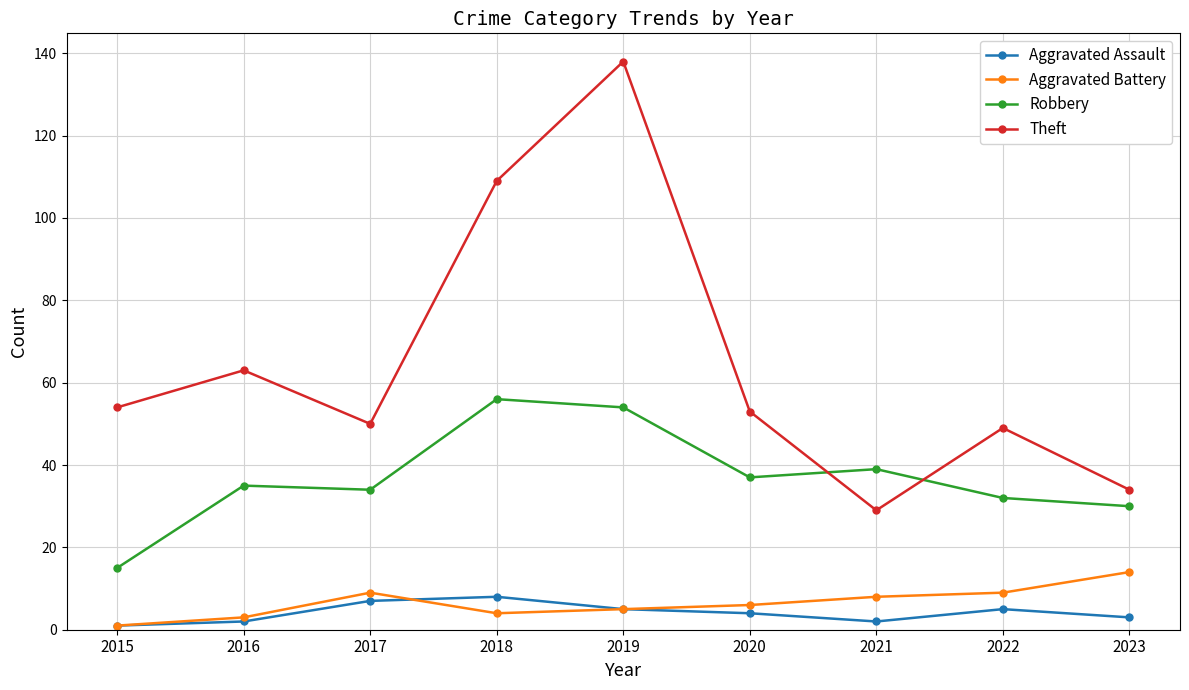

What is the difference between the highest and lowest values at 2021?

37